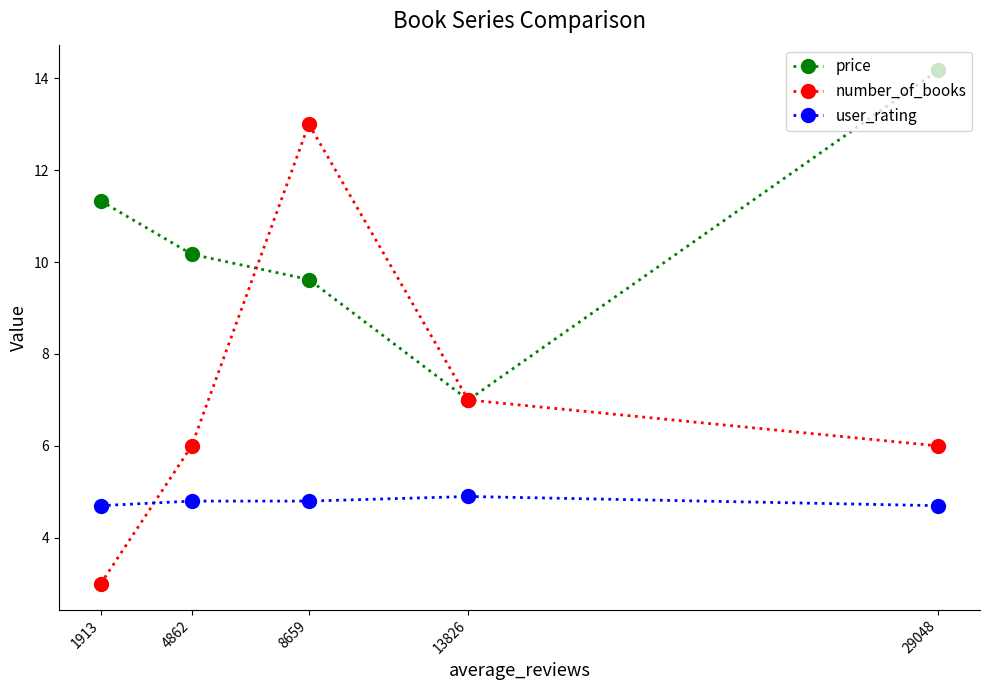

Rank the series by their average value, from lowest to highest.

user_rating, number_of_books, price